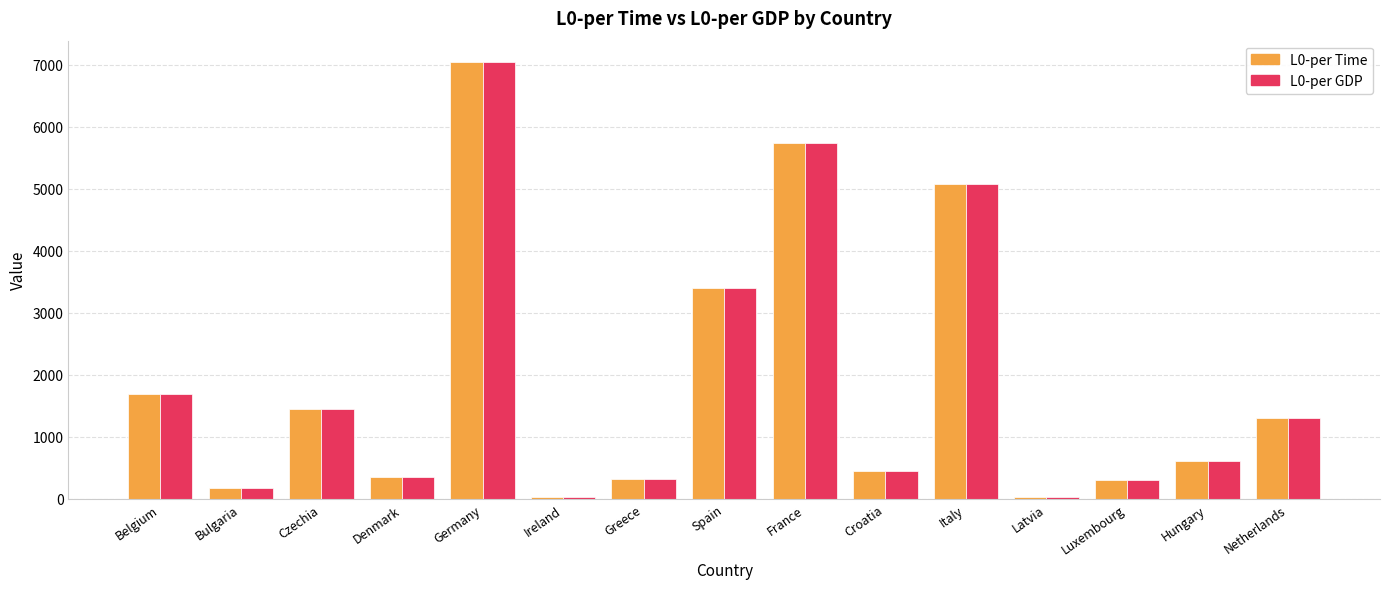

What position from the left is Ireland?

6